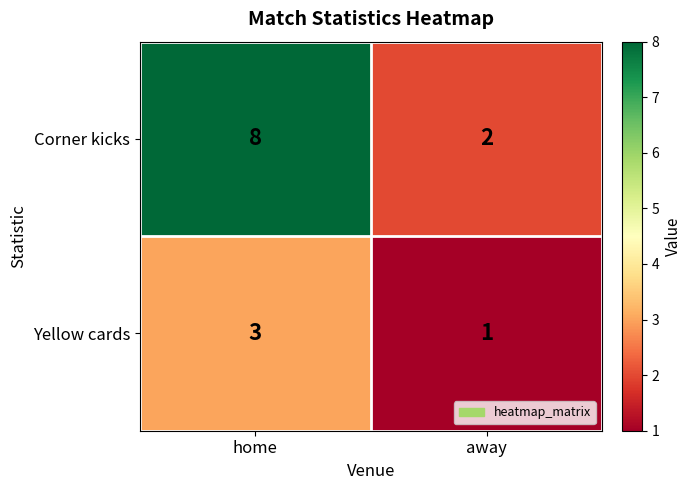

Reading right to left, list all the values displayed in this chart.

Corner kicks: away=2	home=8
Yellow cards: away=1	home=3